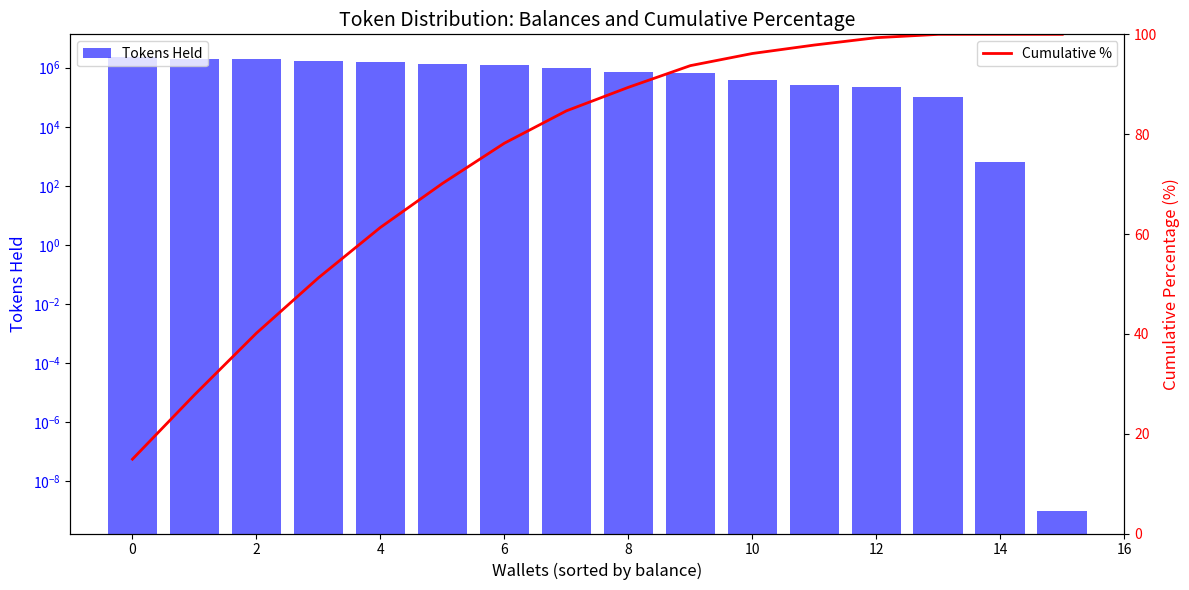

Which series has the largest total across all categories?

Tokens Held